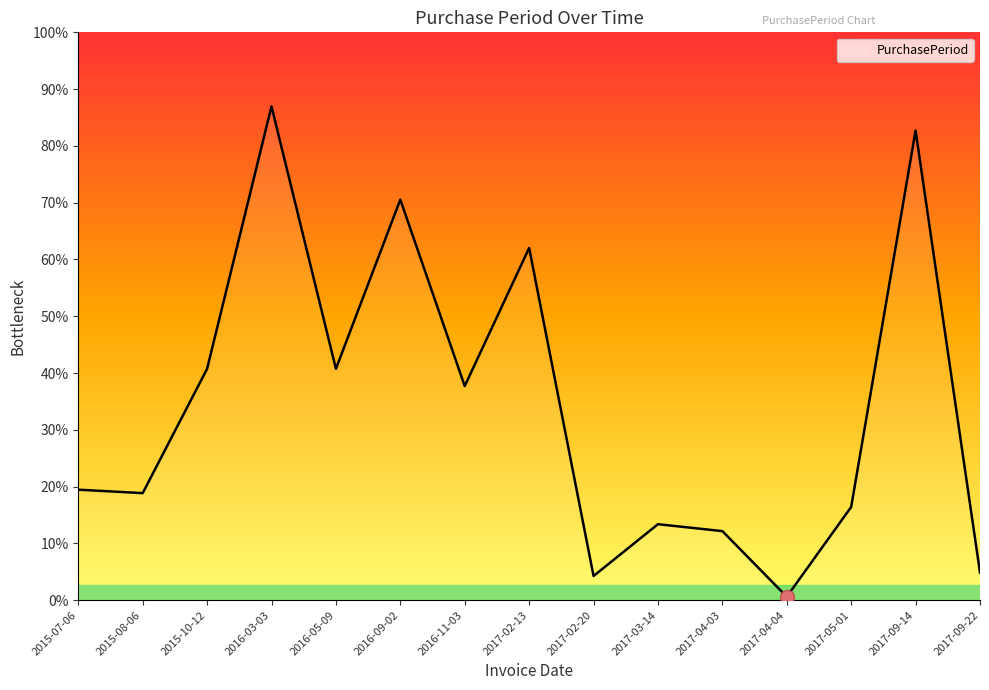

Does the chart have visible grid lines?

No